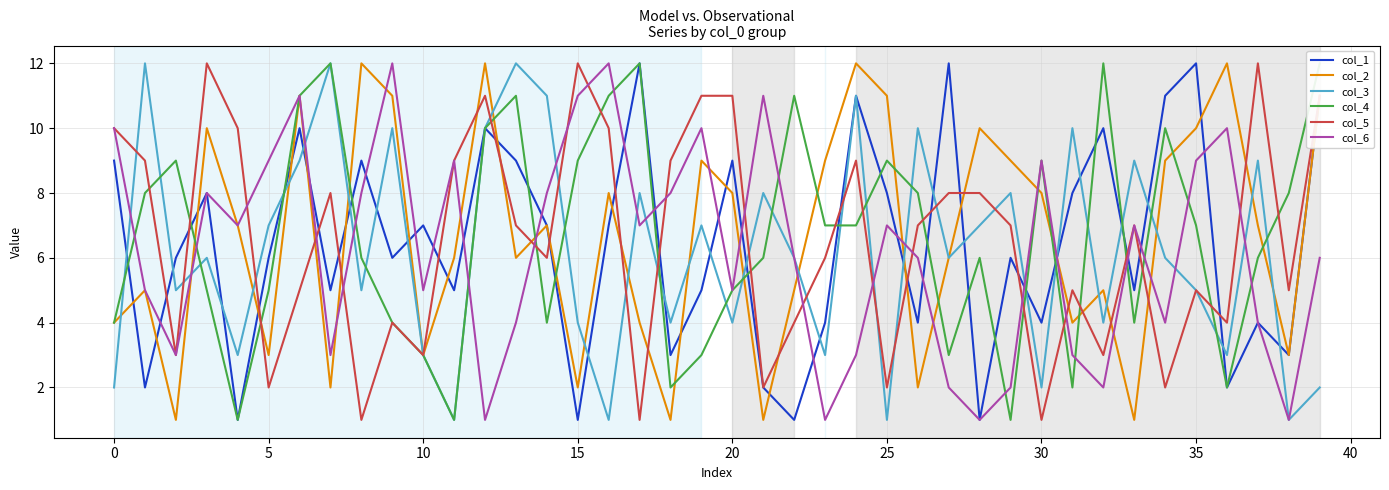

True or false: col_5 has a value of 13 at 30.

False